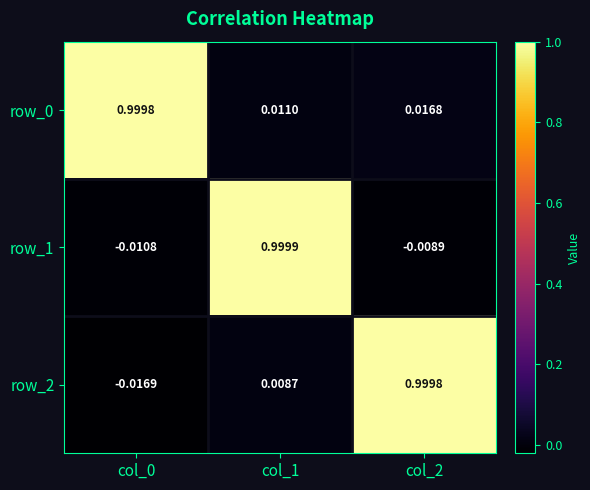

What is the total value across all series at col_0?

1.0